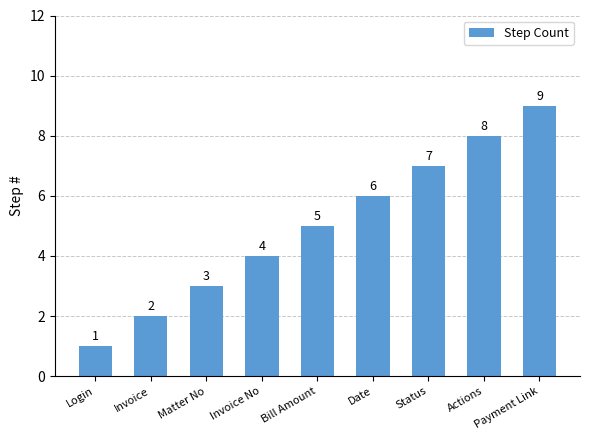

True or false: the data shows 4 at Invoice No.

True